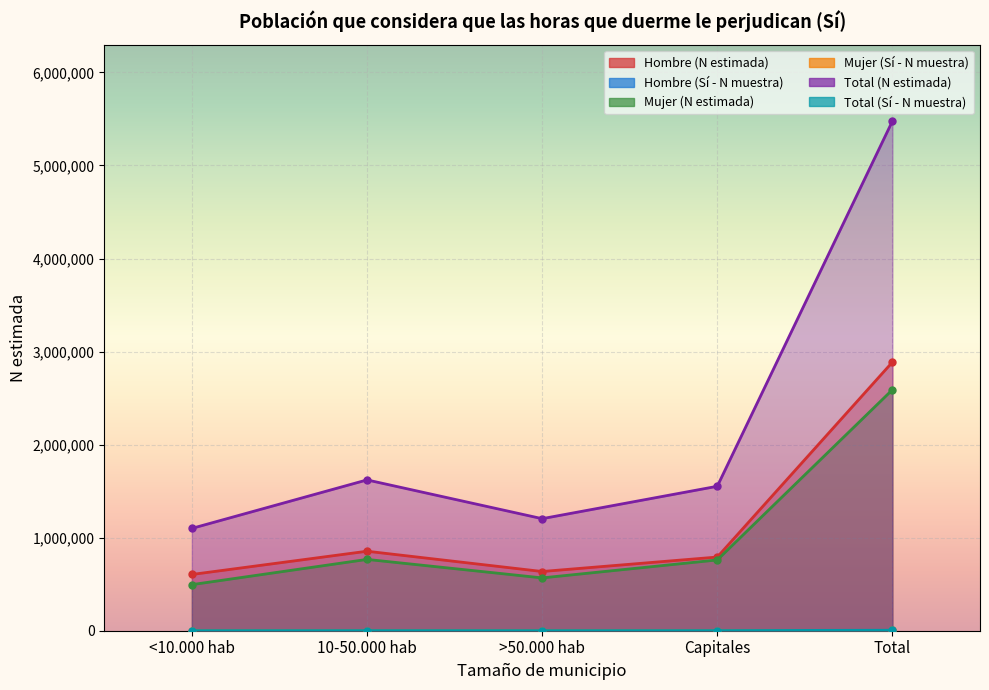

True or false: Total (N estimada) and Mujer (Sí - N muestra) cross at least once.

False